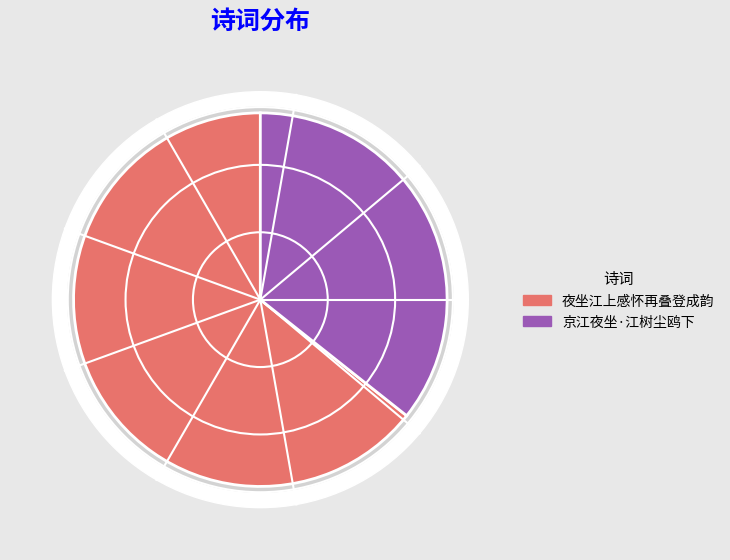

What percentage do 京江夜坐·江树尘鸥下 and 夜坐江上感怀再叠登成韵 together represent?

100.0%